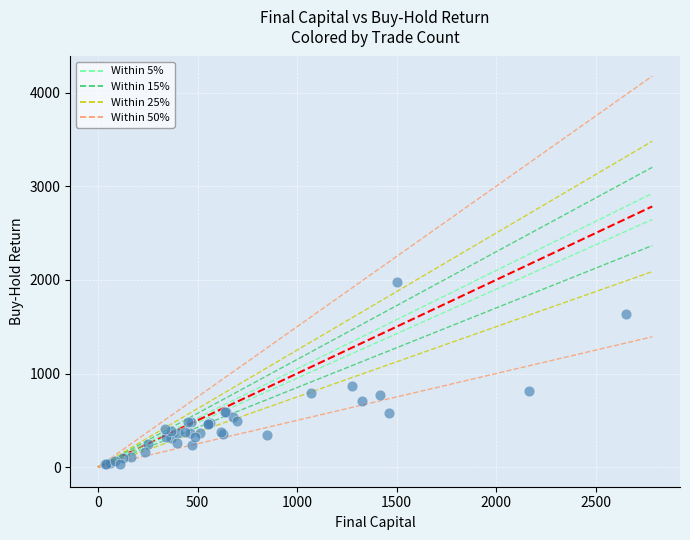

What Y value in the scatter plot is closest to 1005?

862.3